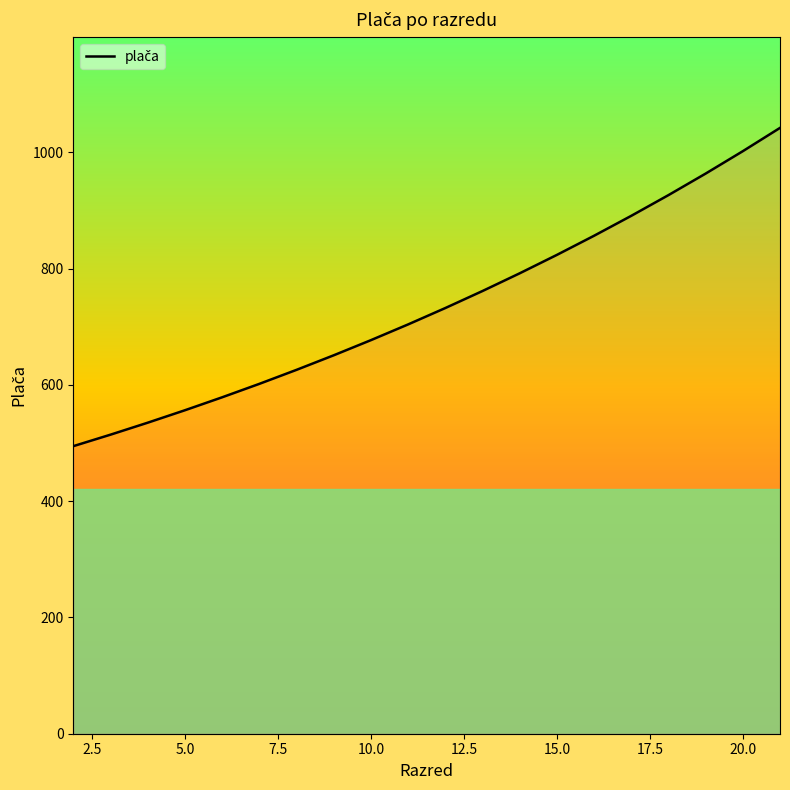

Rank the categories by value from lowest to highest.

2, 3, 4, 5, 6, 7, 8, 9, 10, 11, 12, 13, 14, 15, 16, 17, 18, 19, 20, 21